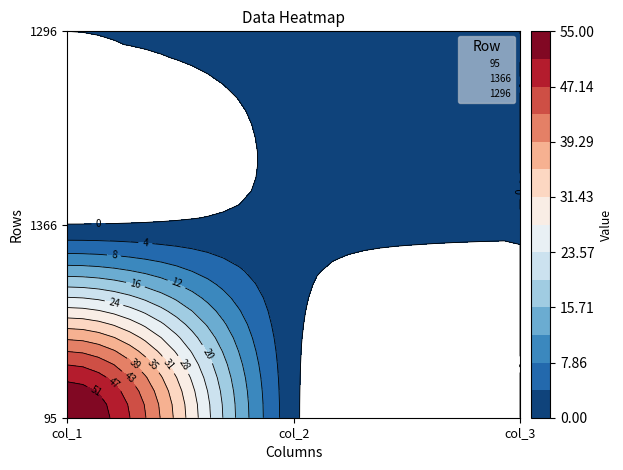

What is the difference between the 1296 values at 1296 and 1366?

1